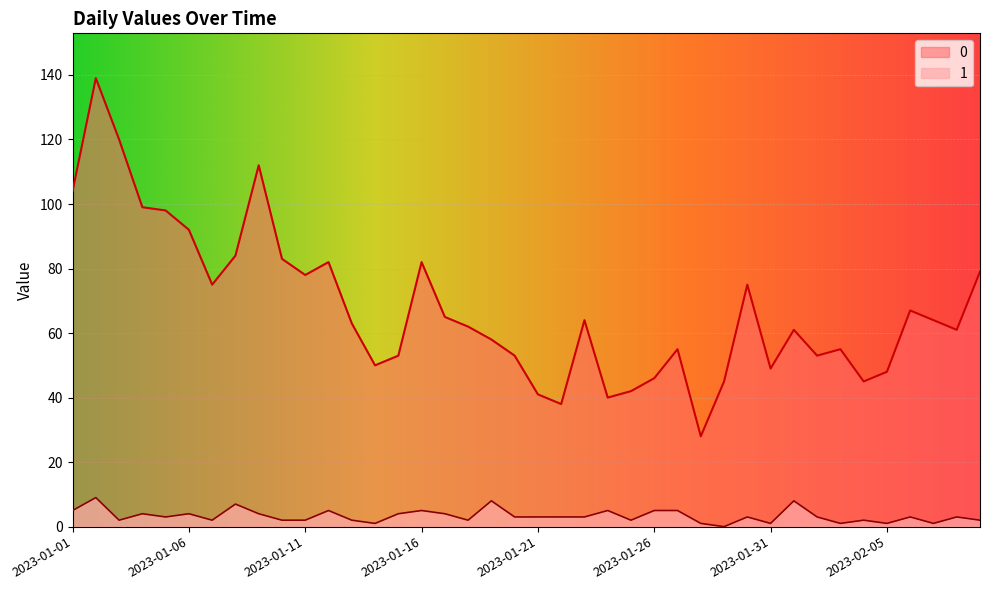

Does the chart display data point markers on the line(s)?

No